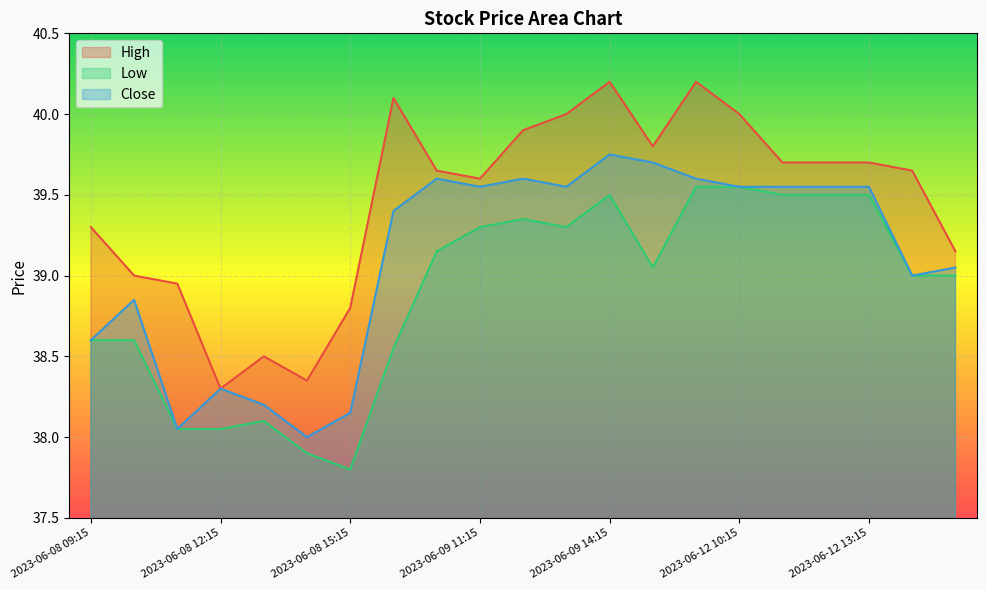

What are all the series names shown in the legend?

High, Low, Close